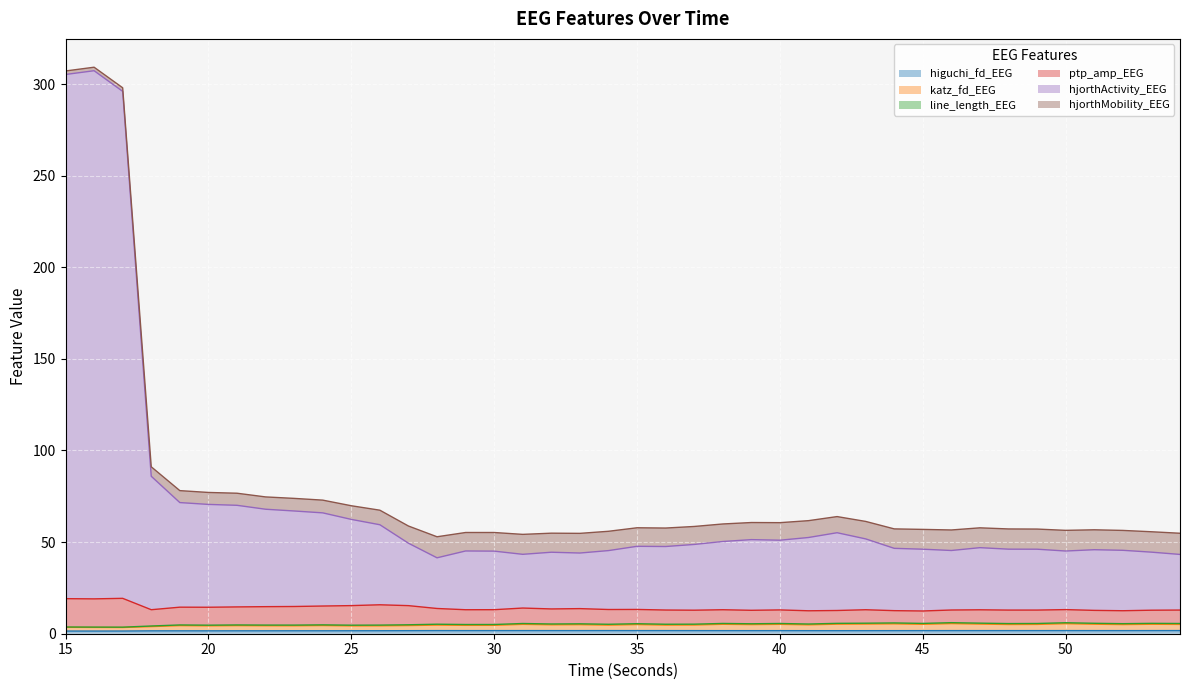

At which category is the sum across all series the highest?

16